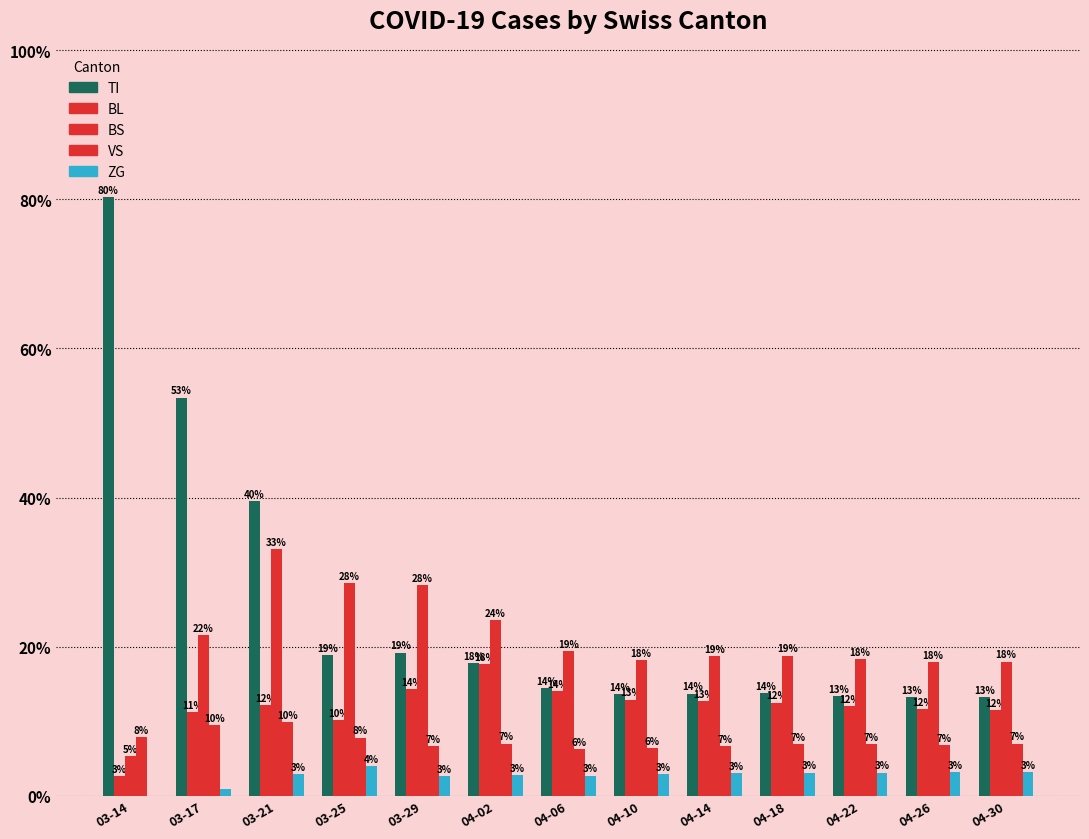

Are the bars grouped side by side (vs. stacked)?

Yes